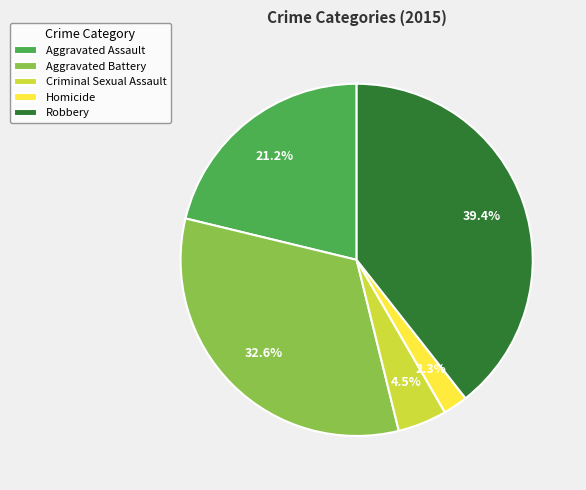

How much of the chart is everything except Robbery?

60.6%